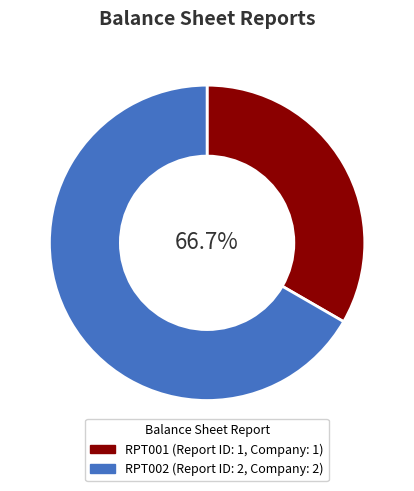

Rank the categories by value from highest to lowest.

2, 1